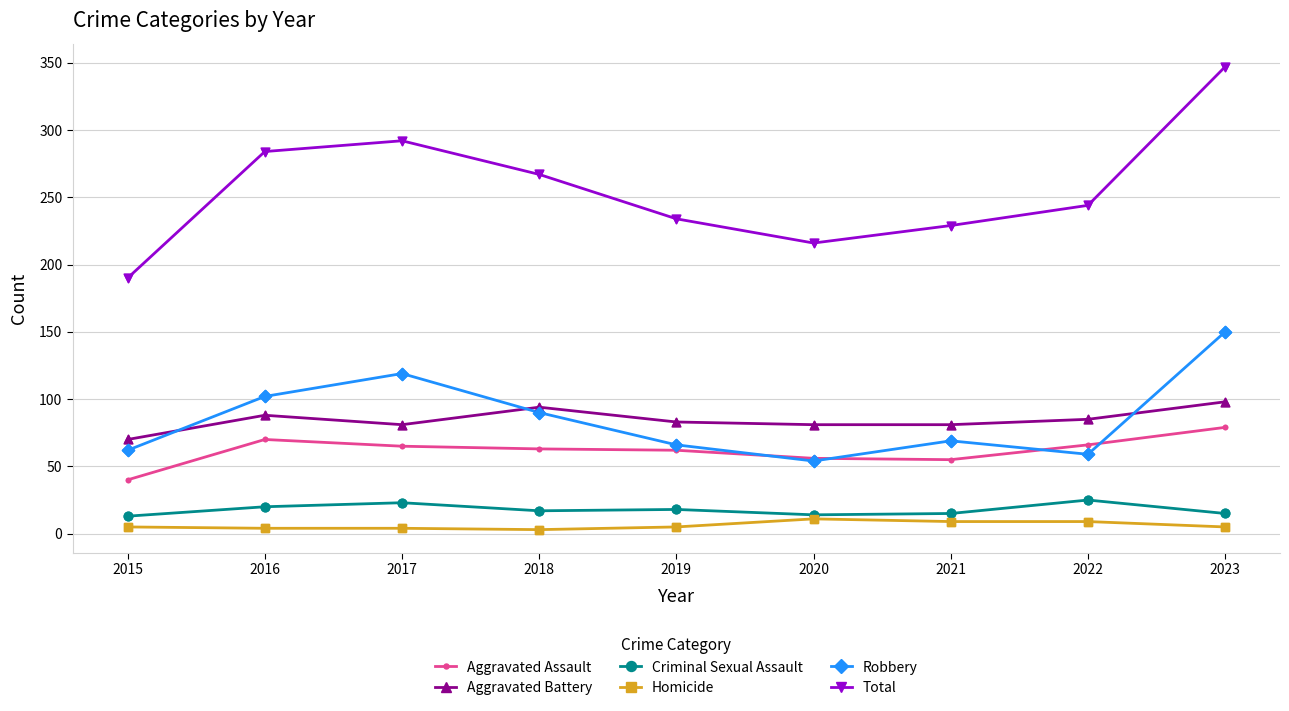

Which series has the largest total across all categories?

Total